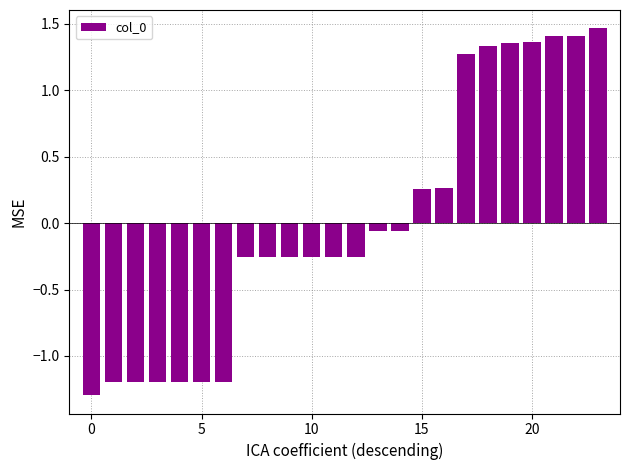

Does the chart contain any negative values?

Yes